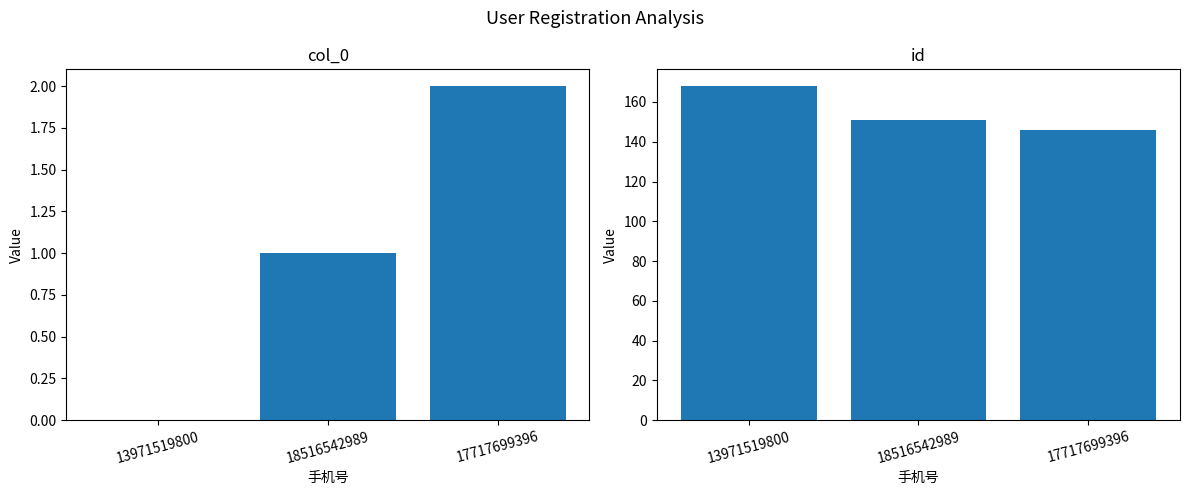

Does the chart contain any negative values?

No